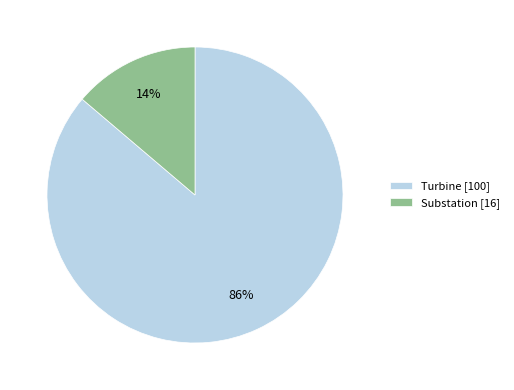

What percentage is the Turbine slice, to the nearest percent?

86%